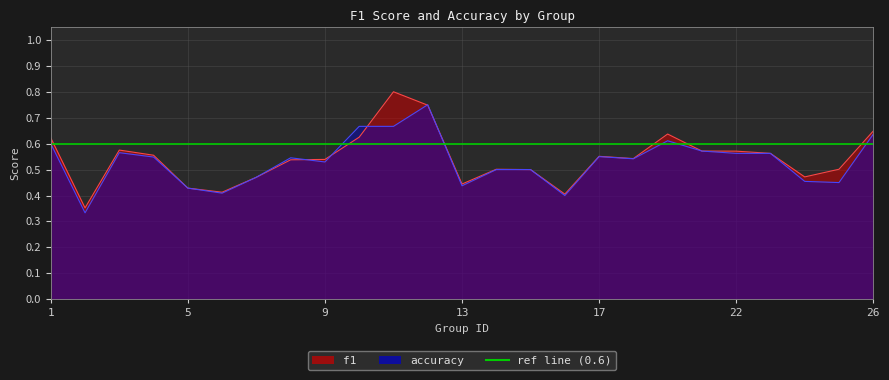

What is the average value of the accuracy series?

0.5